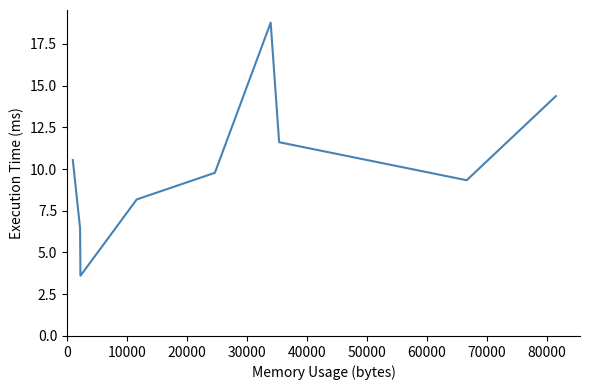

Reading left to right, list all the values displayed in this chart.

10.5	6.5	3.6	8.2	9.8	18.8	11.6	9.3	14.4